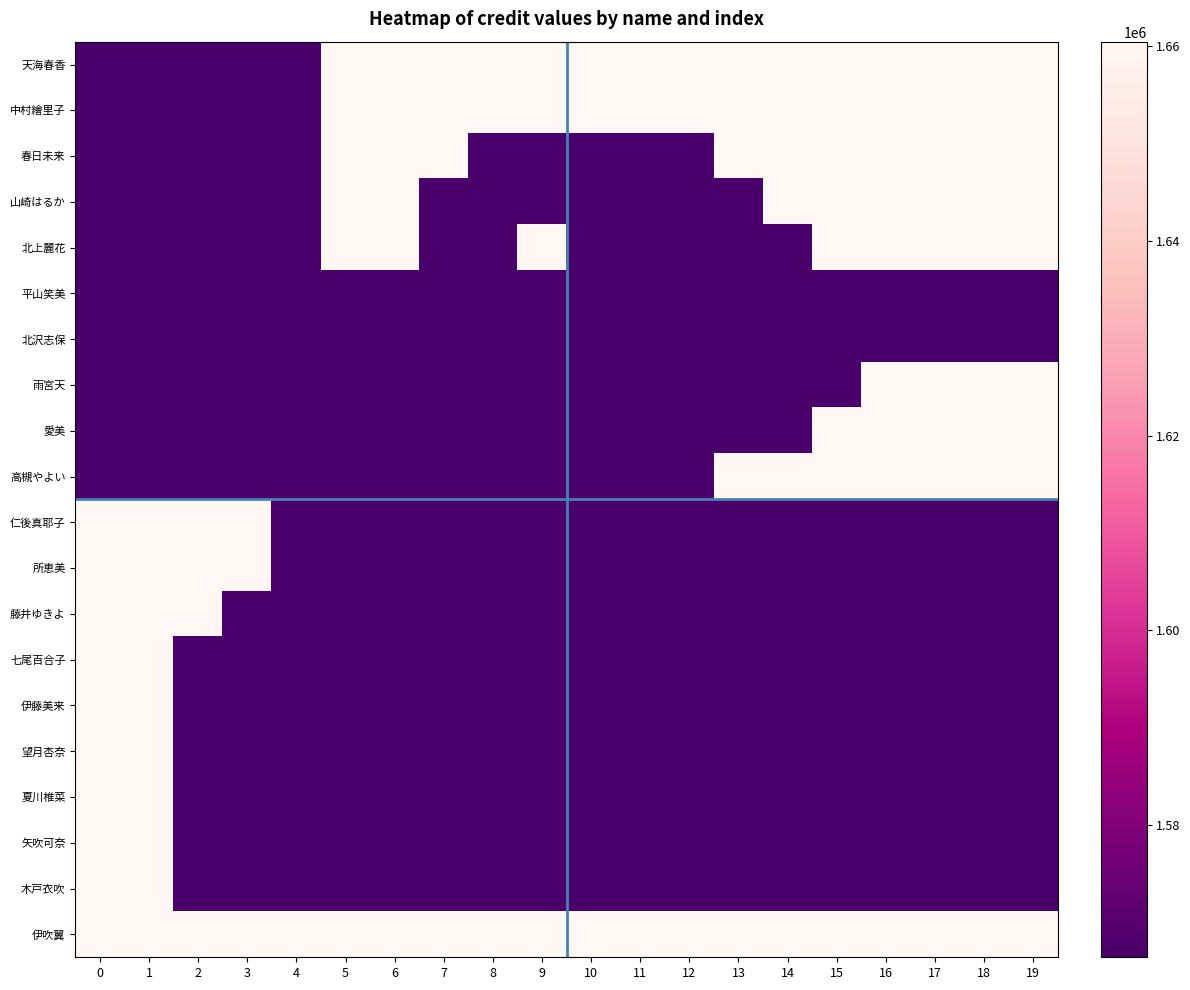

Which has a higher value, 4 or 9?

9